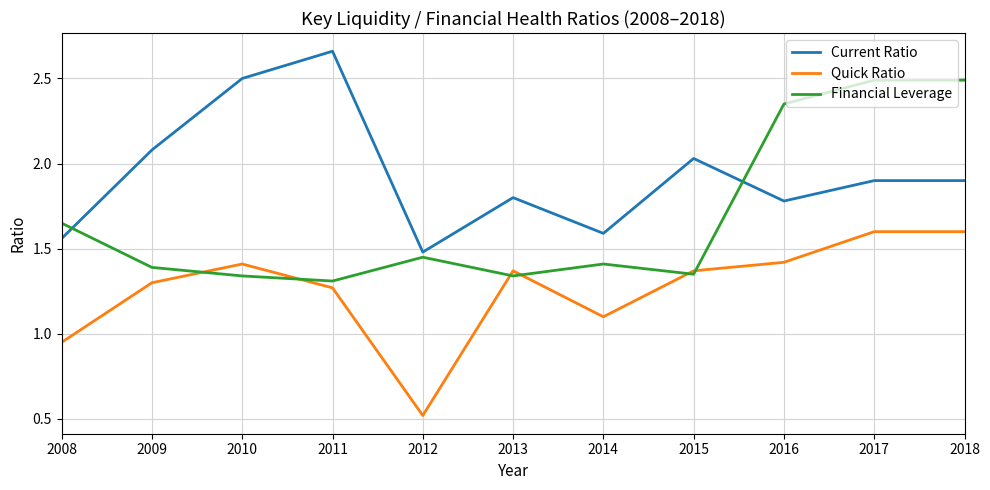

How many lines are shown in the chart?

3